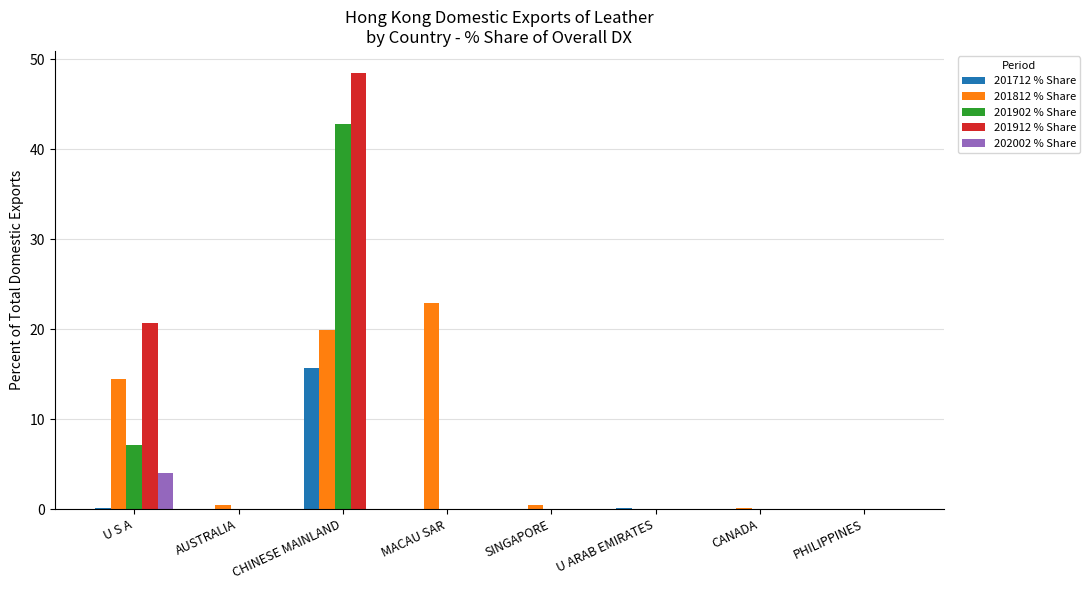

How many data points does each series have?

8